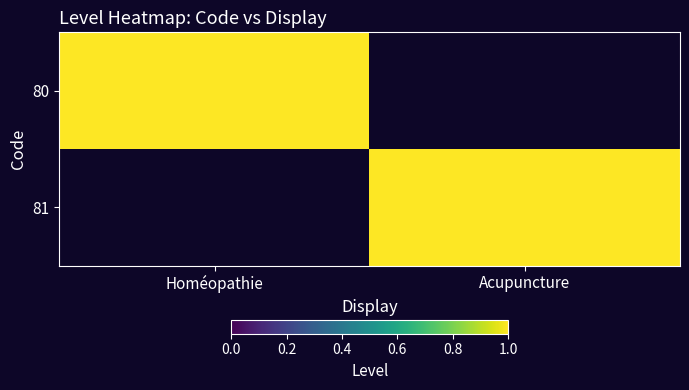

Which series changed the most between Homéopathie and Acupuncture?

80